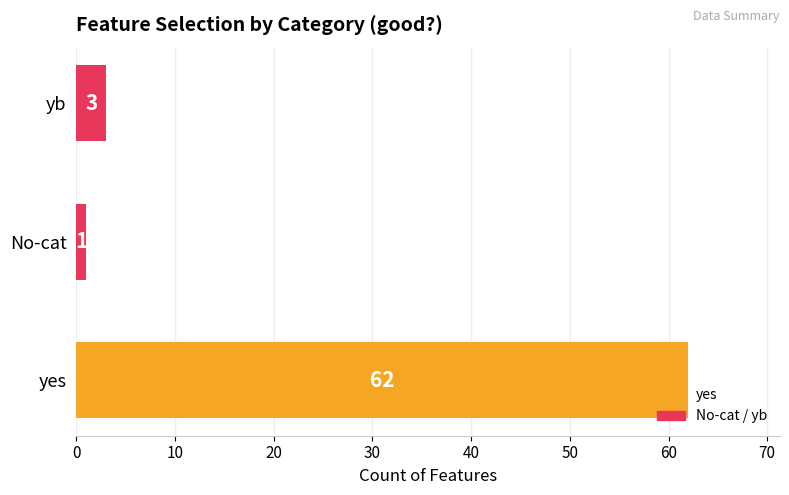

What is the minimum value shown in the chart?

1